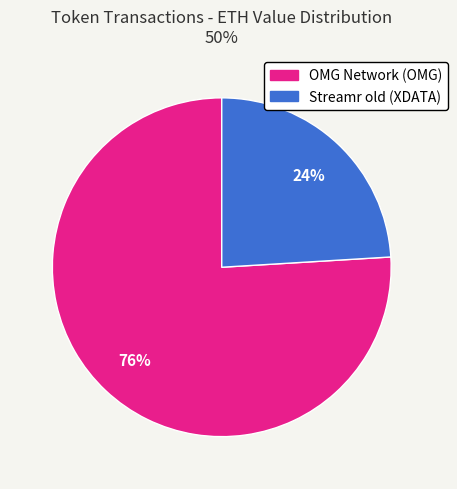

Rank the categories by value from highest to lowest.

OMG Network (OMG), Streamr old (XDATA)